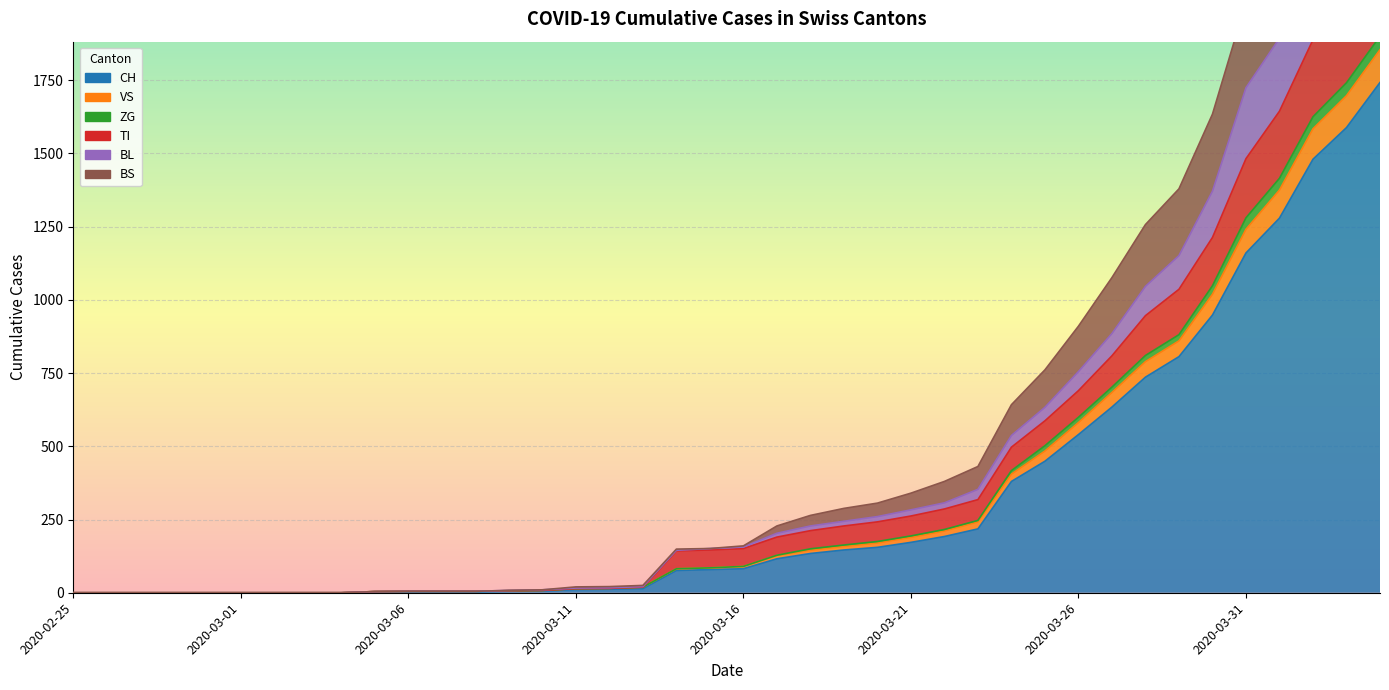

What is the sum of the BL values at 37 and 10?

2155